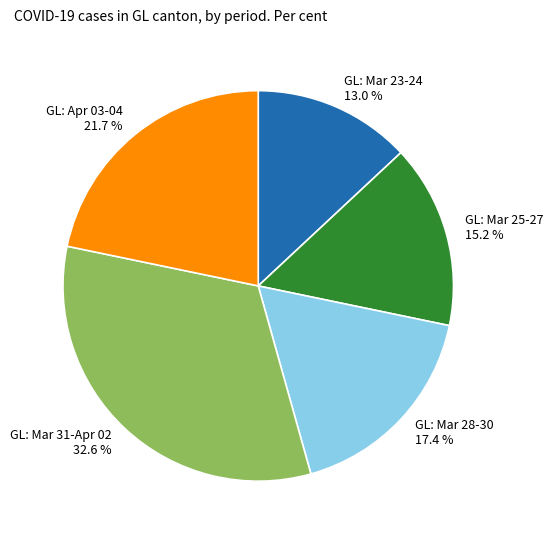

Which has a higher value, GL: Mar 28-30 17.4 % or GL: Apr 03-04 21.7 %?

GL: Apr 03-04 21.7 %